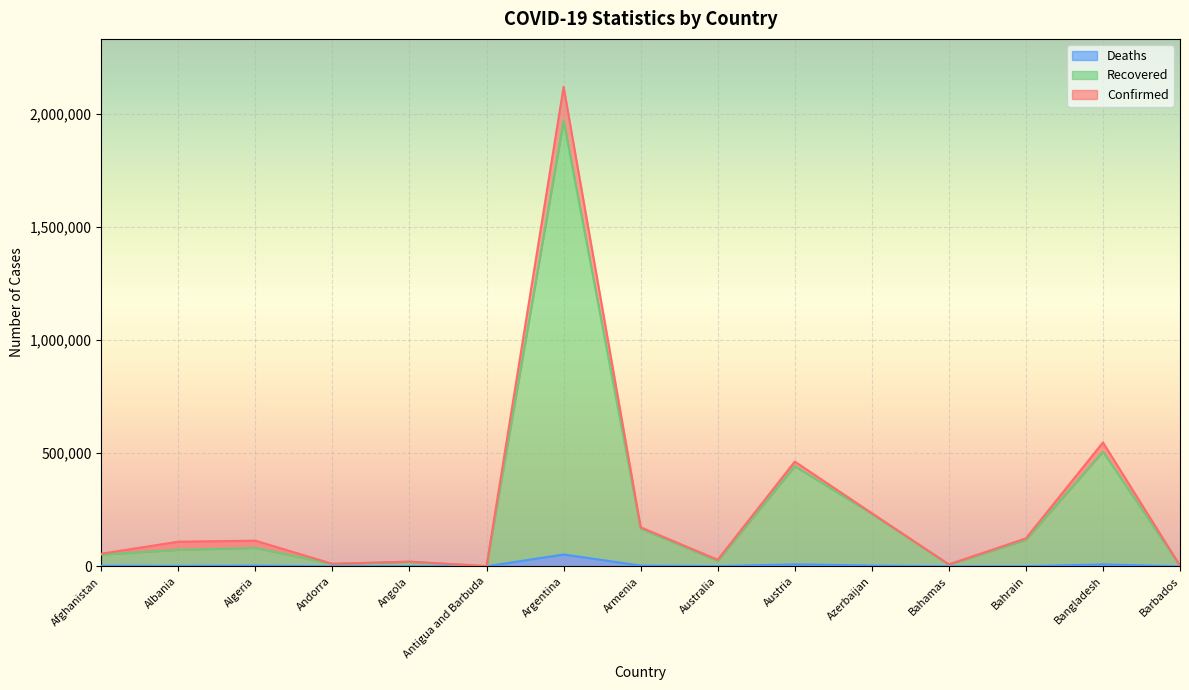

Is the value of Recovered at Australia greater than the value of Deaths at Algeria?

Yes